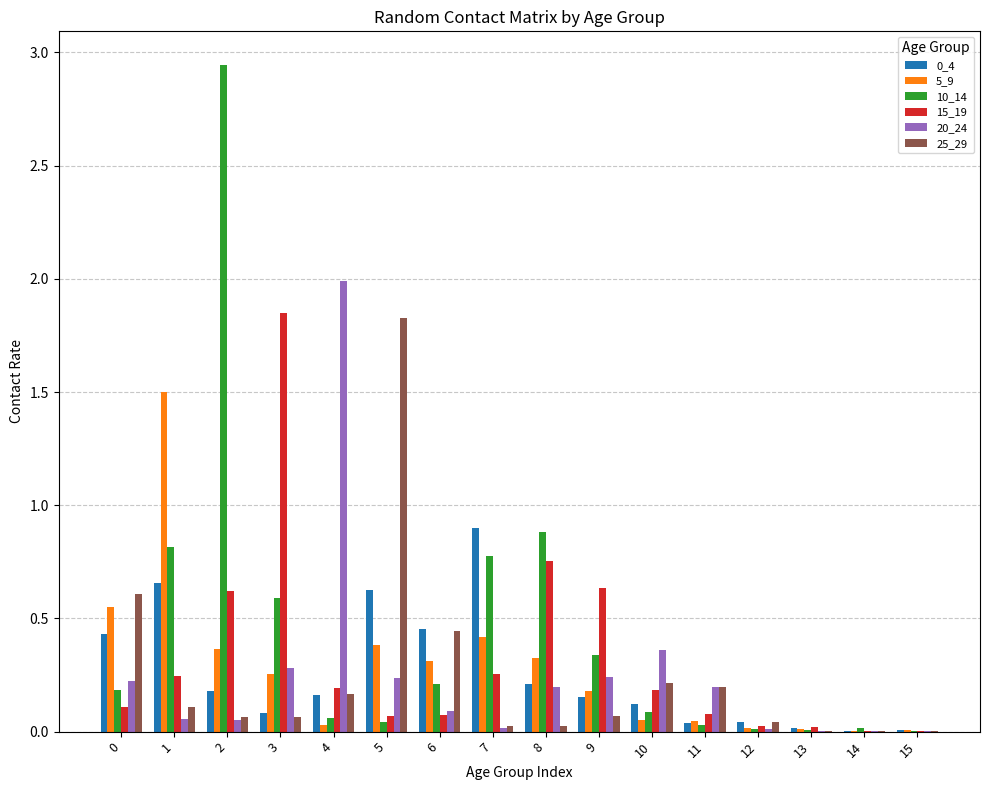

Is the value of 15_19 at 0 greater than the value of 0_4 at 7?

No